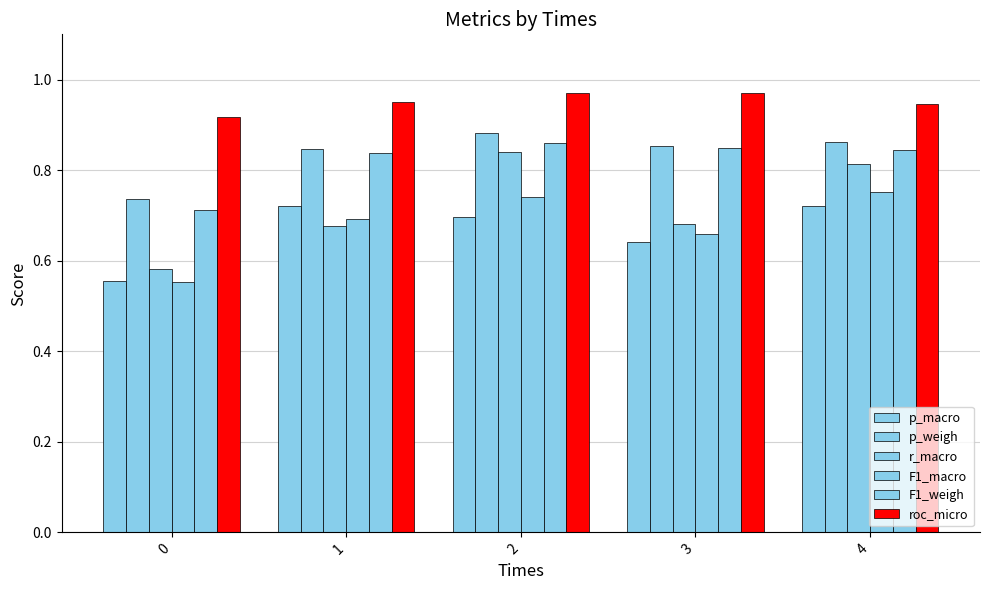

Read the F1_weigh value at 4.

0.8